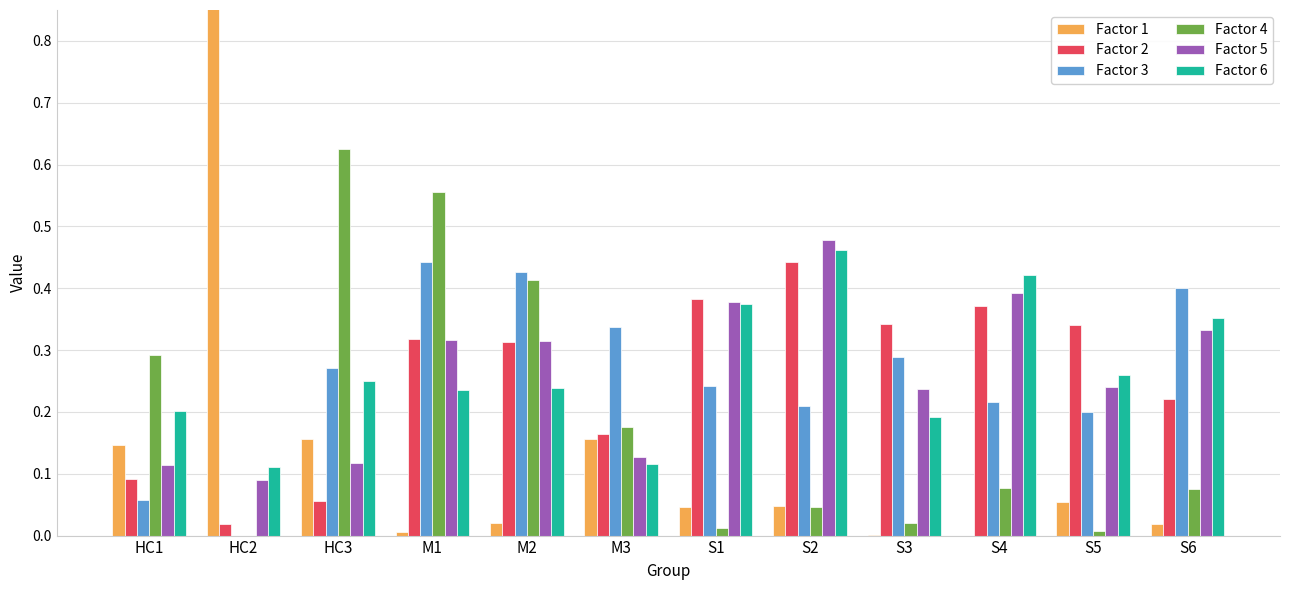

What is the difference between the maximum and minimum values in the Factor 6 series?

0.4